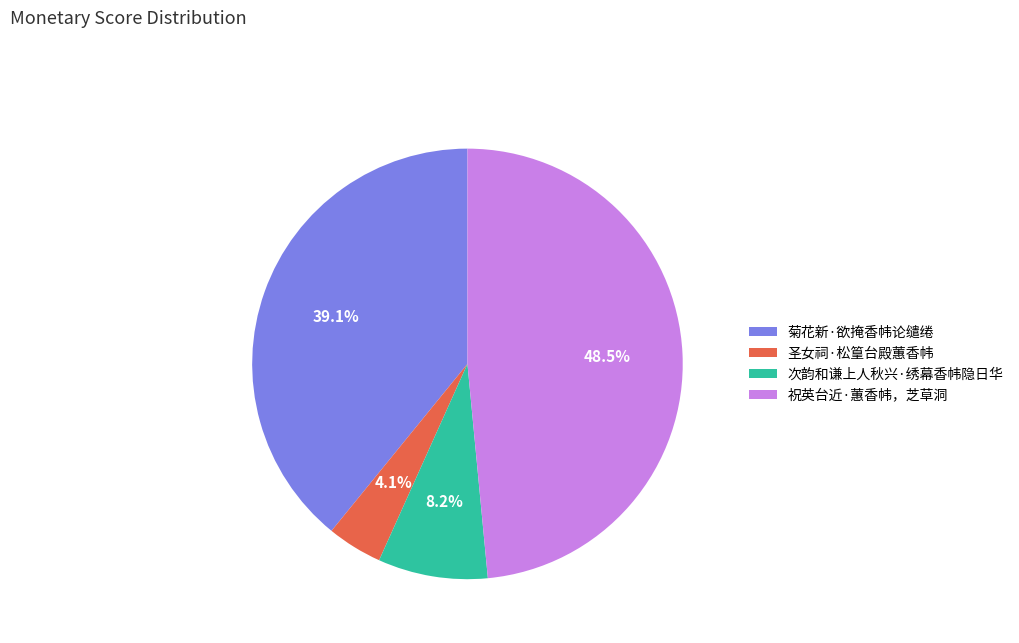

What is the largest slice in the pie chart?

祝英台近·蕙香帏，芝草洞